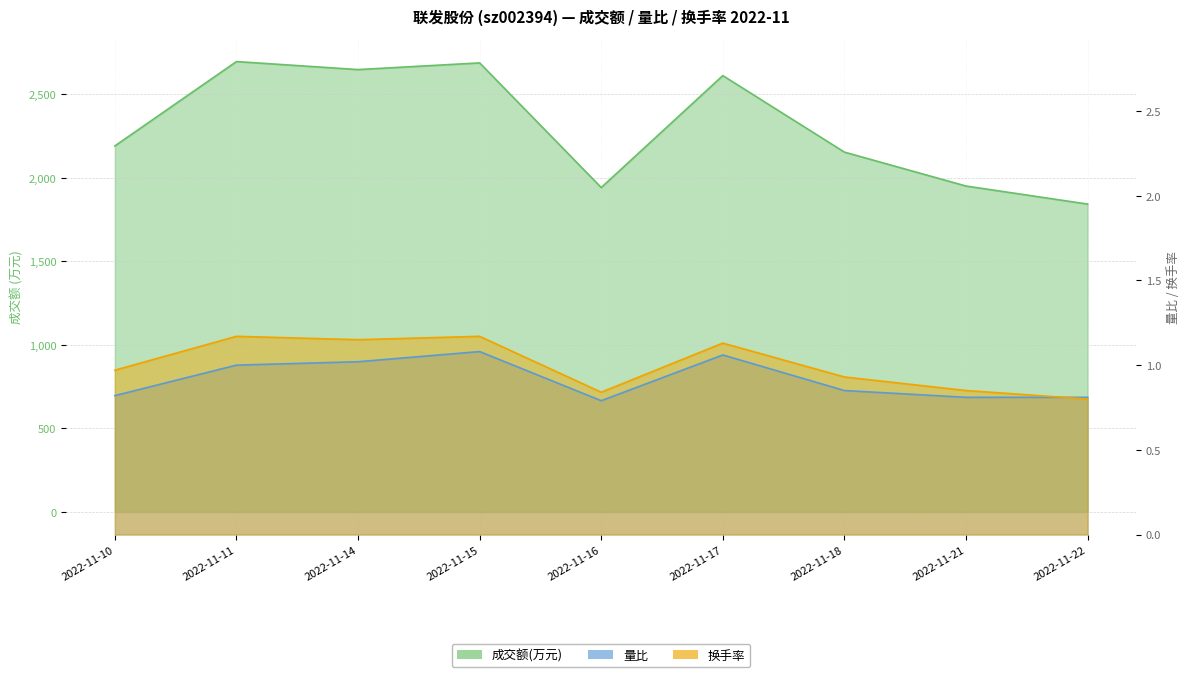

True or false: 换手率 and 成交额(万元) intersect in this chart.

False